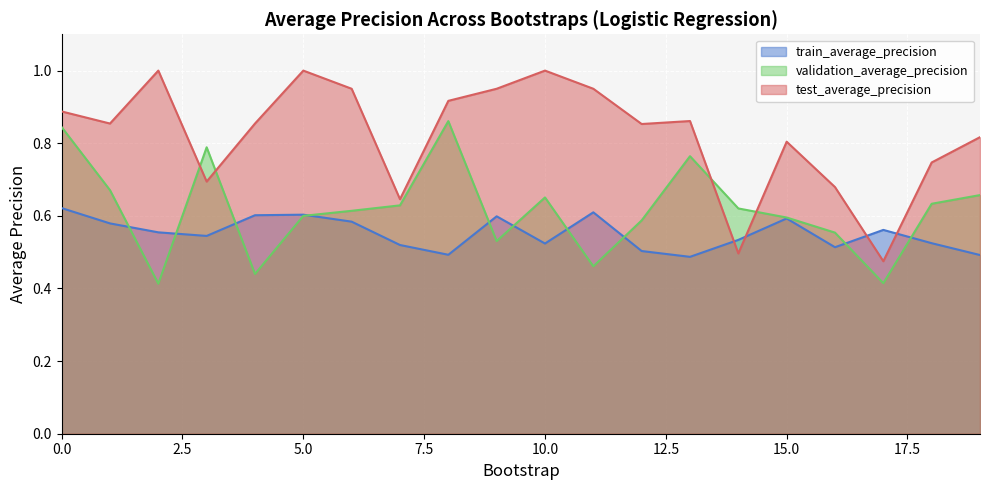

Reading left to right, list all the values displayed in this chart.

train_average_precision: 0.6	0.6	0.6	0.5	0.6	0.6	0.6	0.5	0.5	0.6	0.5	0.6	0.5	0.5	0.5	0.6	0.5	0.6	0.5	0.5
validation_average_precision: 0.8	0.7	0.4	0.8	0.4	0.6	0.6	0.6	0.9	0.5	0.7	0.5	0.6	0.8	0.6	0.6	0.6	0.4	0.6	0.7
test_average_precision: 0.9	0.9	1.0	0.7	0.9	1.0	0.9	0.6	0.9	0.9	1.0	0.9	0.9	0.9	0.5	0.8	0.7	0.5	0.7	0.8